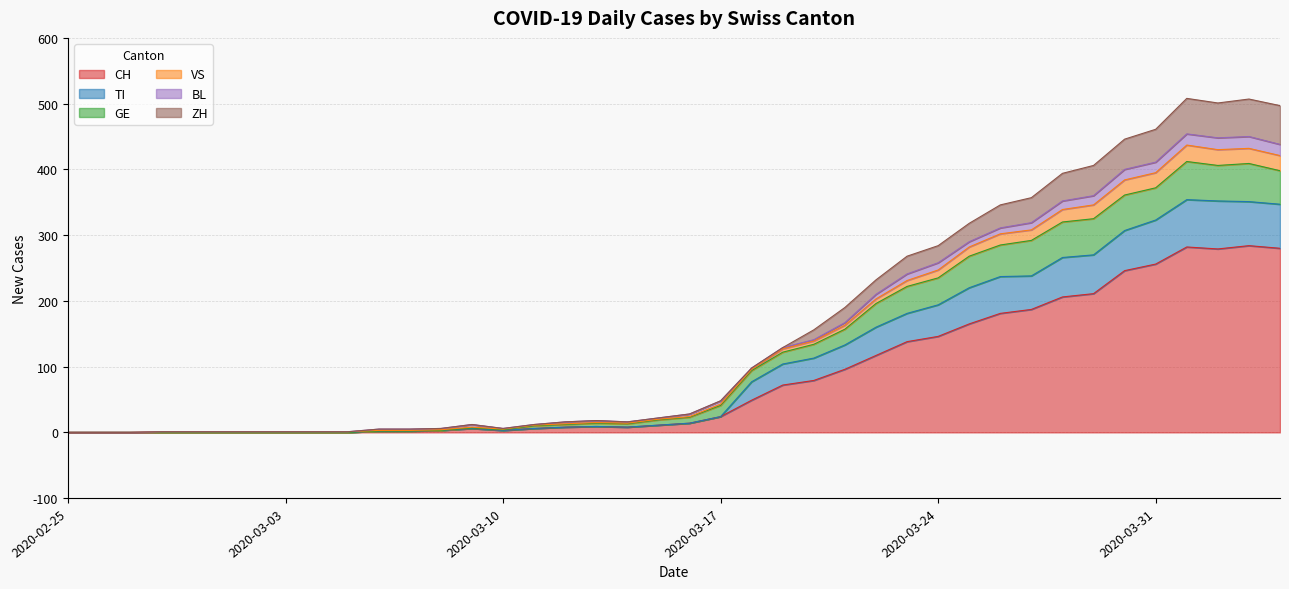

Is the value of TI at 2020-03-31 greater than the value of VS at 2020-03-19?

Yes